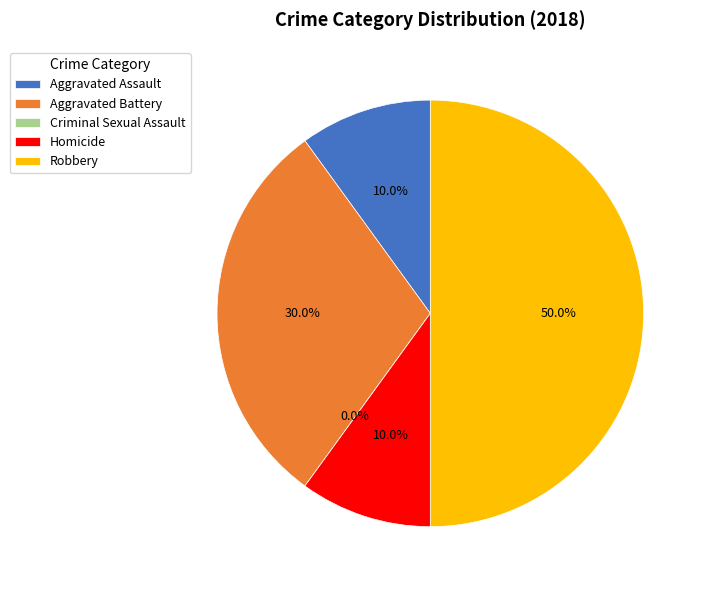

What is the largest slice in the pie chart?

Robbery